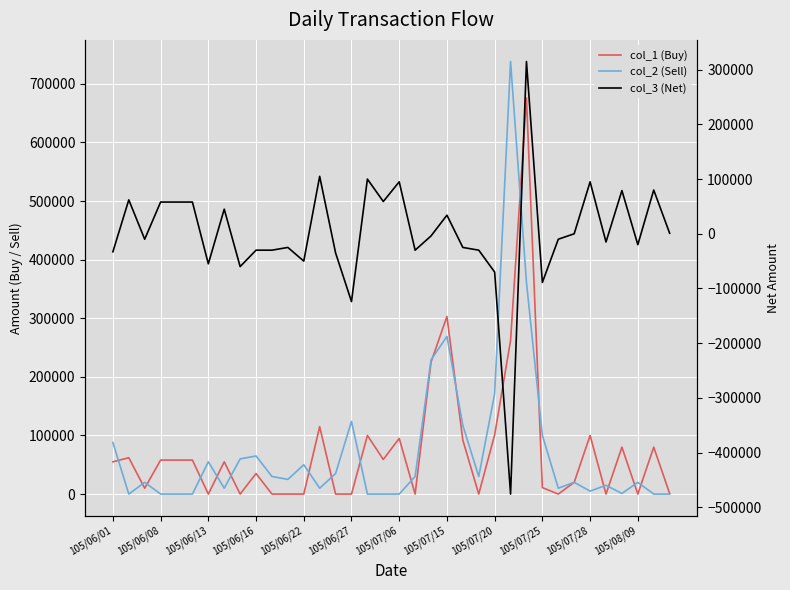

The col_2 (Sell) series shows 159218 at 20. True or false?

False